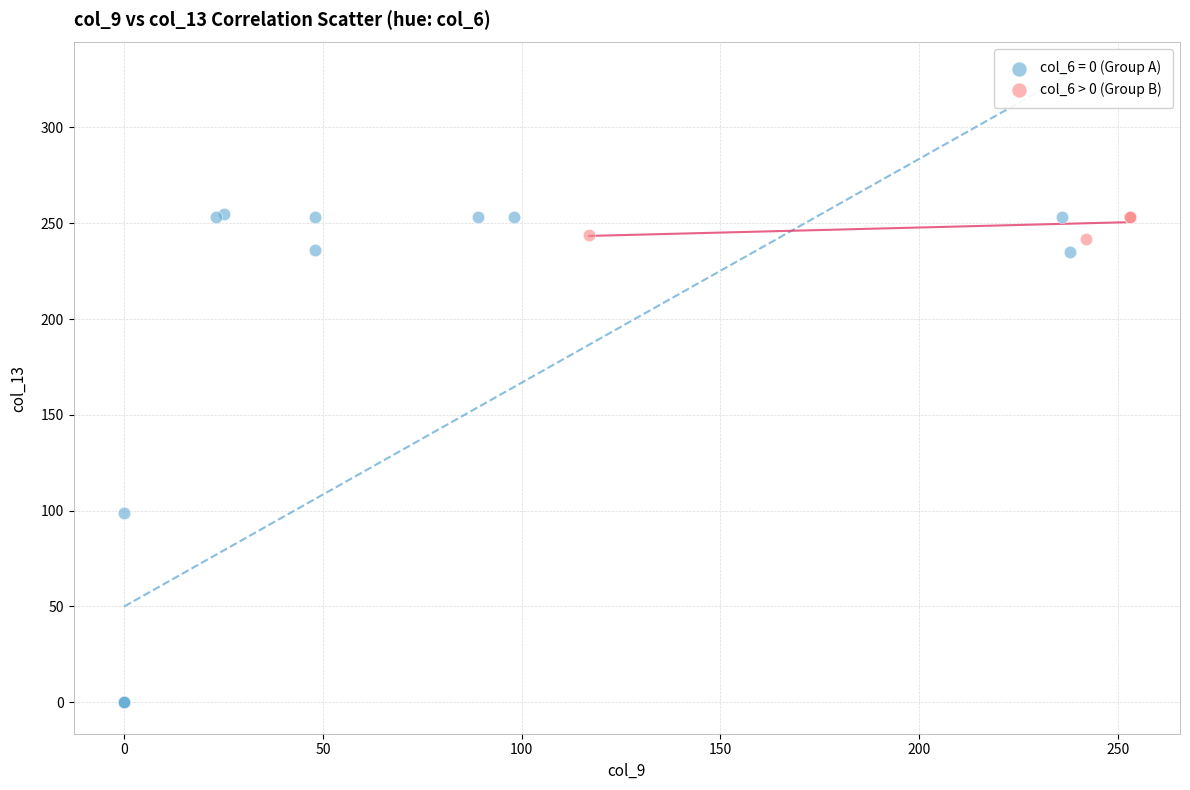

Which series reaches the minimum Y coordinate?

col_6 = 0 (Group A)